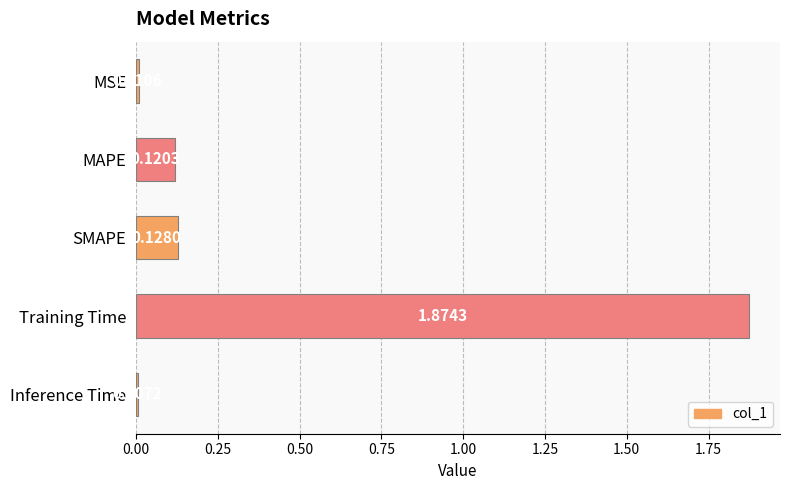

Does the chart contain stacked bars?

No